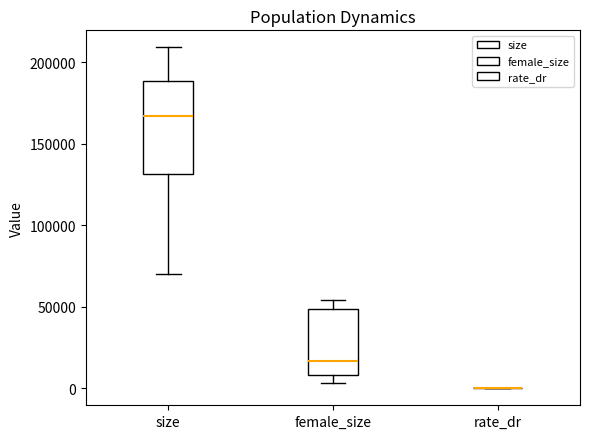

Reading left to right, transcribe this box plot: for each box, give where its median line is, the range the box spans, and where its two whiskers end, as read against the y-axis. The values are not printed on the chart, so give them approximately, as read against the axis.

size: median 165000, box 130000 to 190000, whiskers 70000 to 210000
female_size: median 15000, box 10000 to 50000, whiskers 5000 to 55000
rate_dr: box collapsed to a line at 0, whiskers 0 to 0